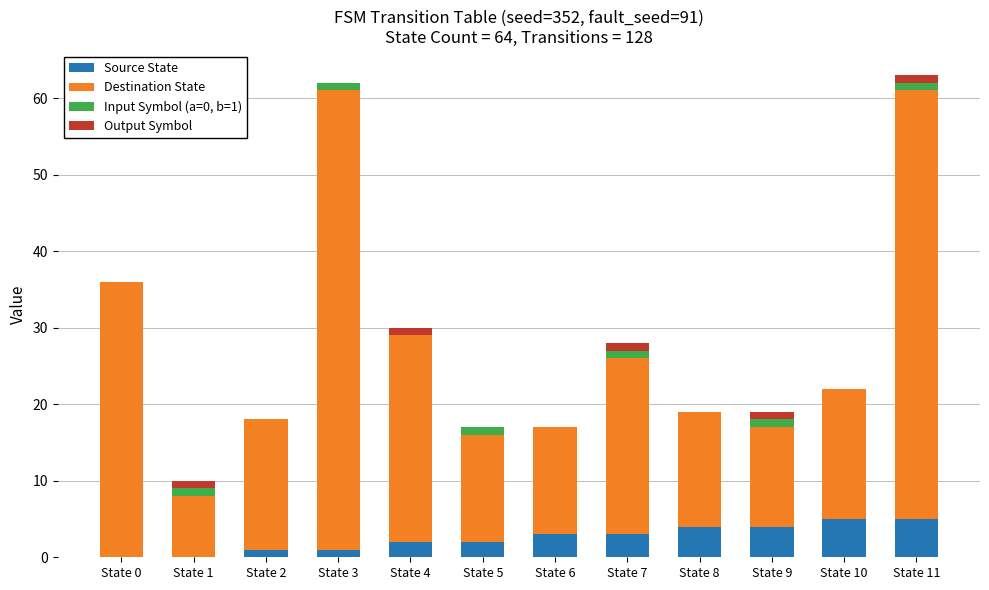

The Source State series shows 2 at State 8. True or false?

False